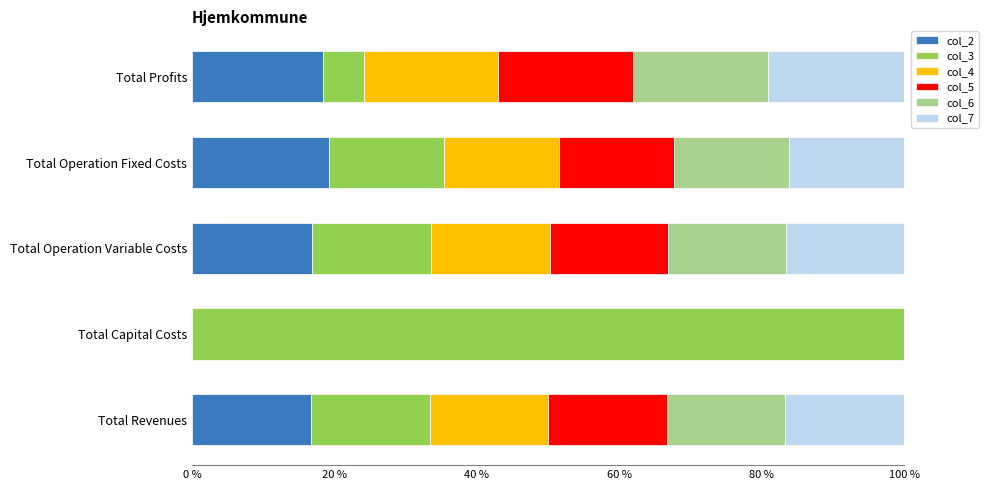

What is the total value across all series at Total Operation Fixed Costs?

100.0